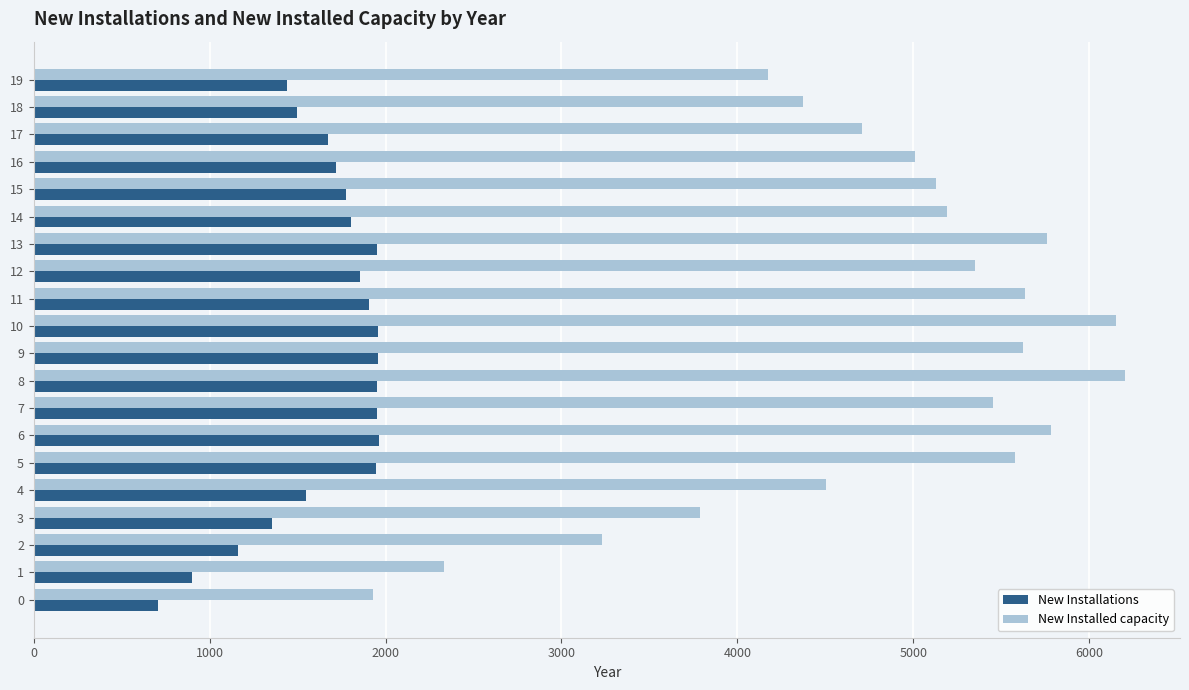

What is the difference between the highest and lowest values at 15?

3354